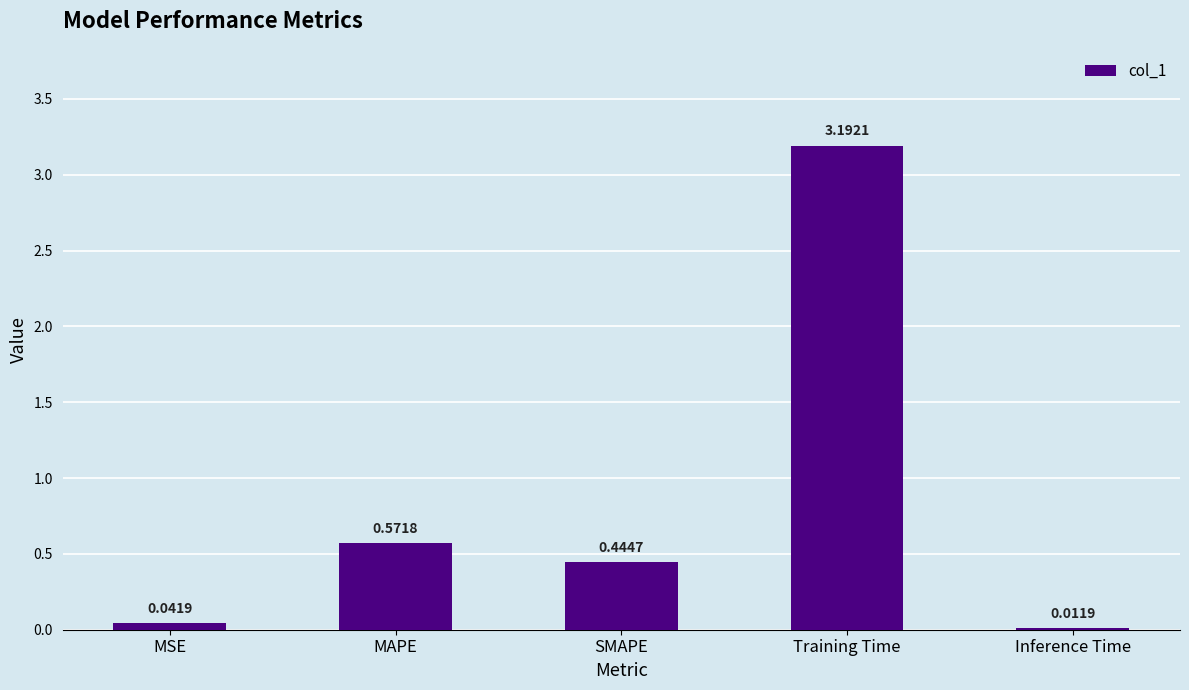

What is the approximate value at Training Time?

3.2